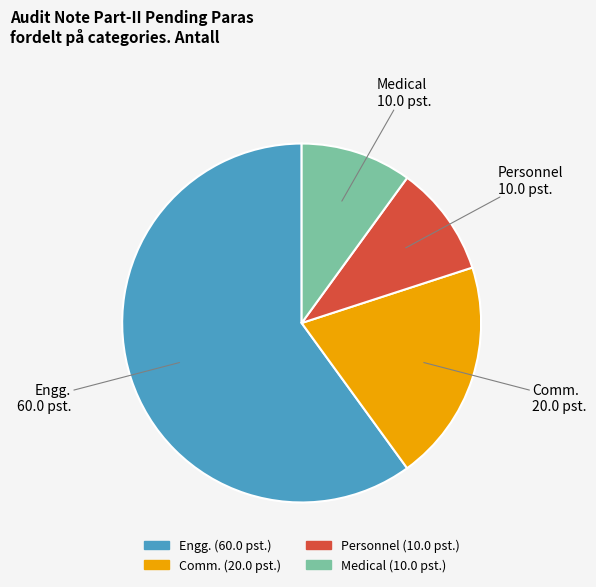

What is the ratio of the value at Engg. to the value at Medical?

6.0